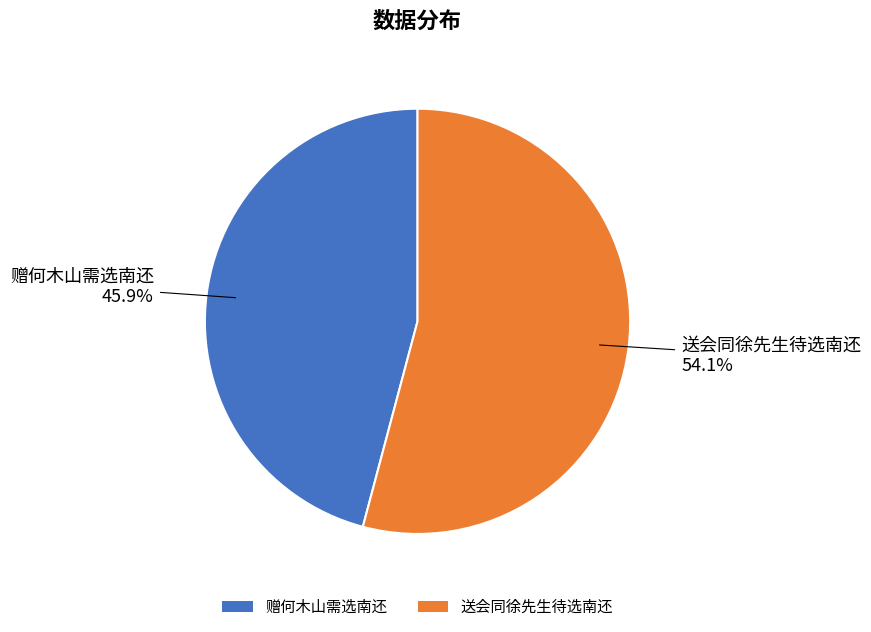

Which category has the biggest portion of the pie?

送会同徐先生待选南还